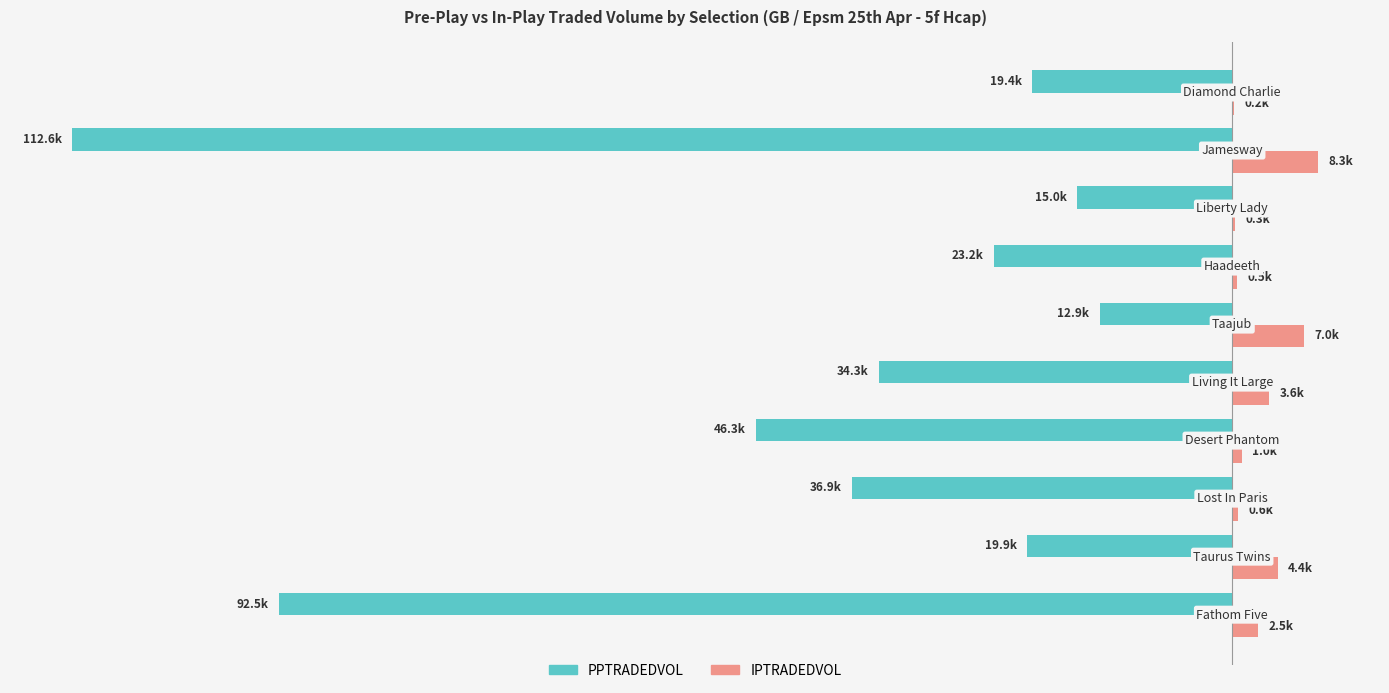

What are all the series names shown in the legend?

PPTRADEDVOL, IPTRADEDVOL